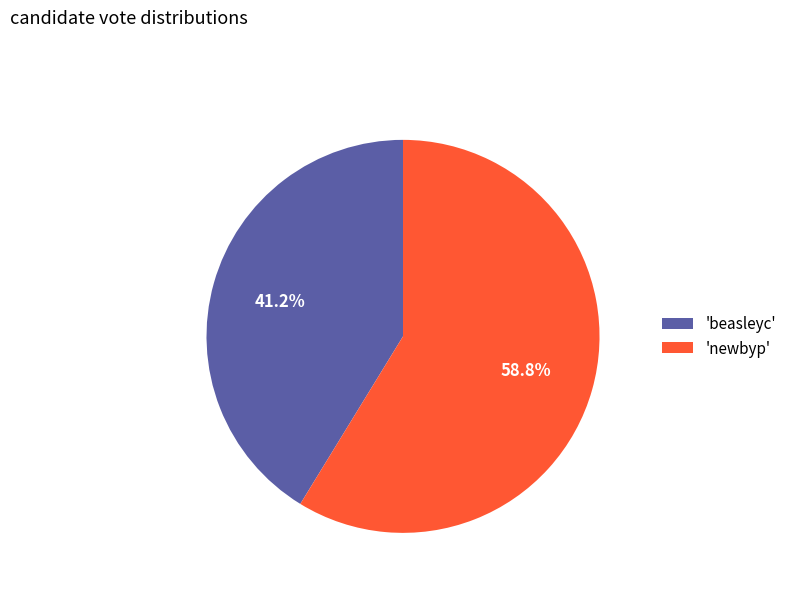

Which slice represents more than half of the pie?

'newbyp'